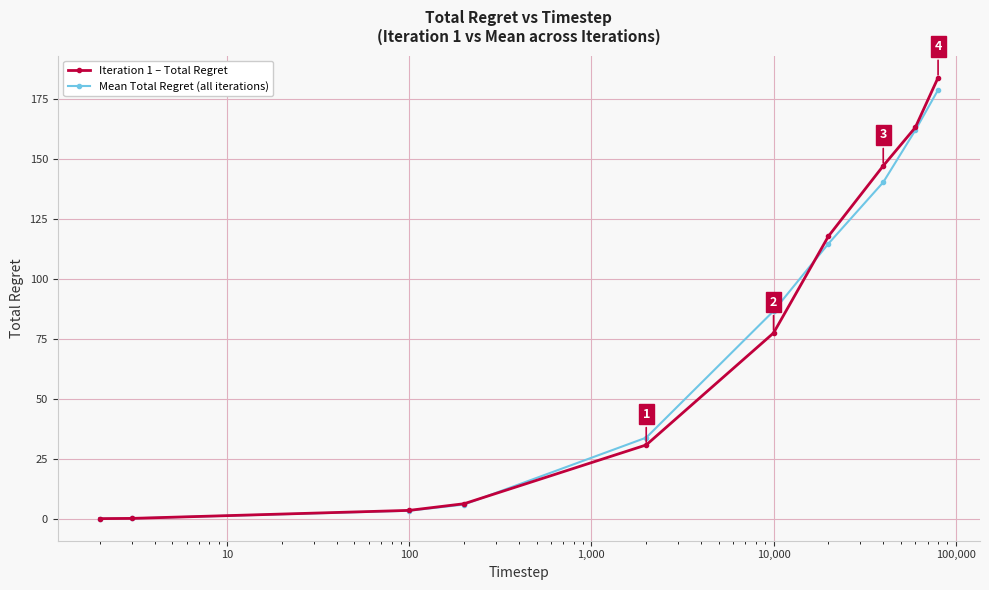

After their last crossing, which series has the higher values: Mean Total Regret (all iterations) or Iteration 1 – Total Regret?

Iteration 1 – Total Regret